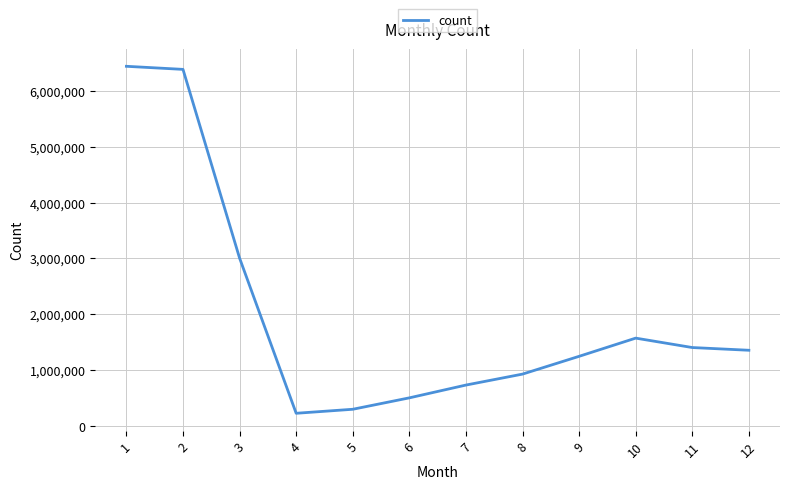

What is the smallest value displayed?

228782